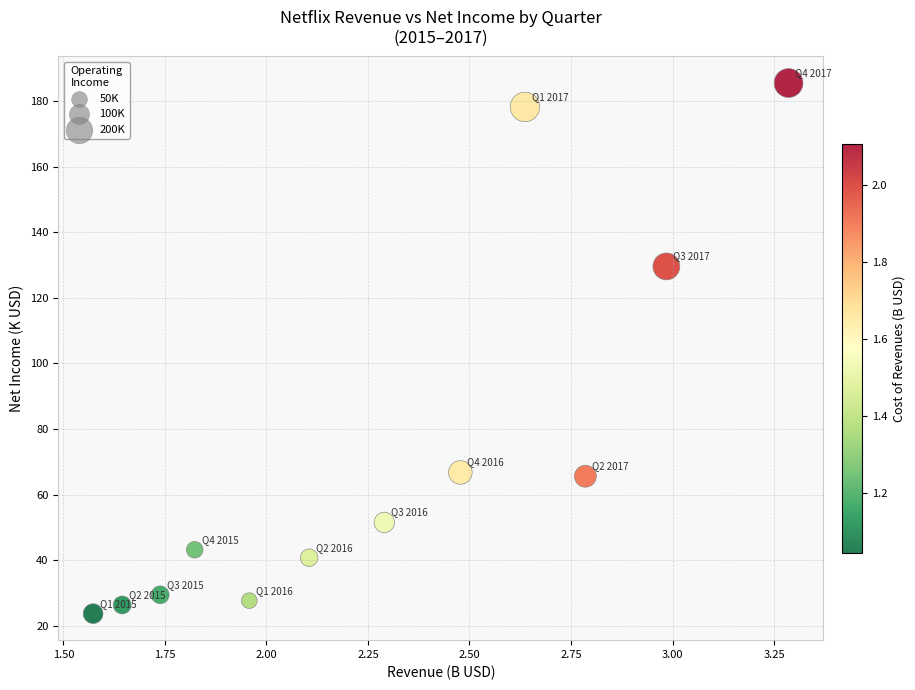

What Y value in the scatter plot is closest to 104?

129.6